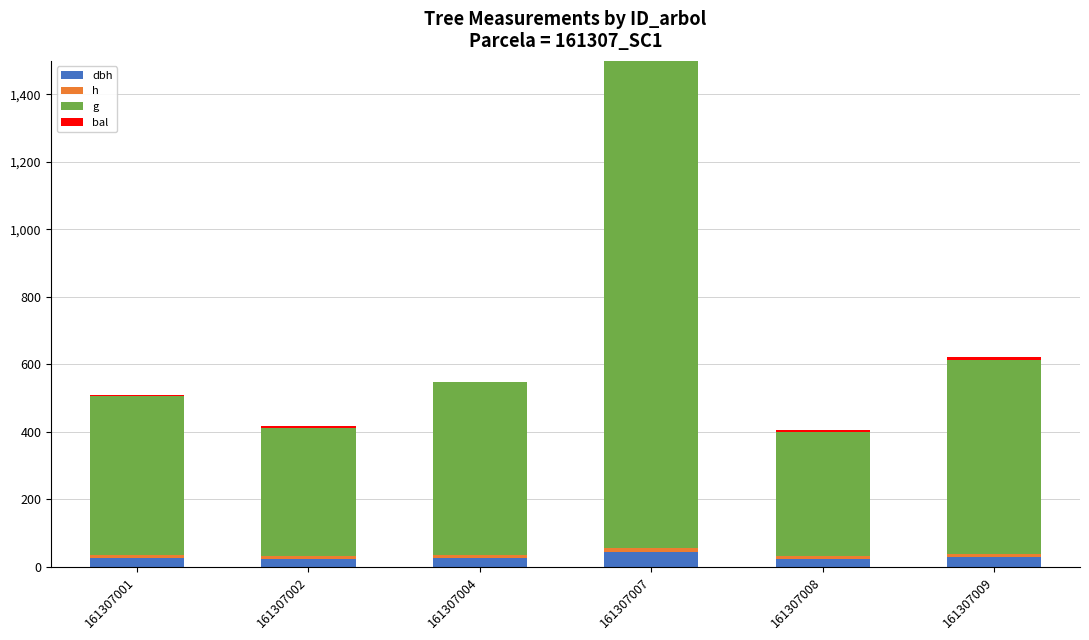

At which category is the sum across all series the highest?

161307007